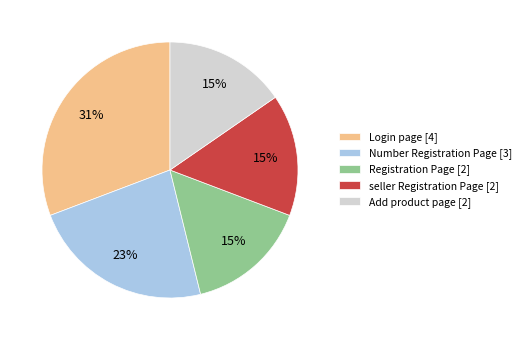

How many slices are in this pie chart?

5